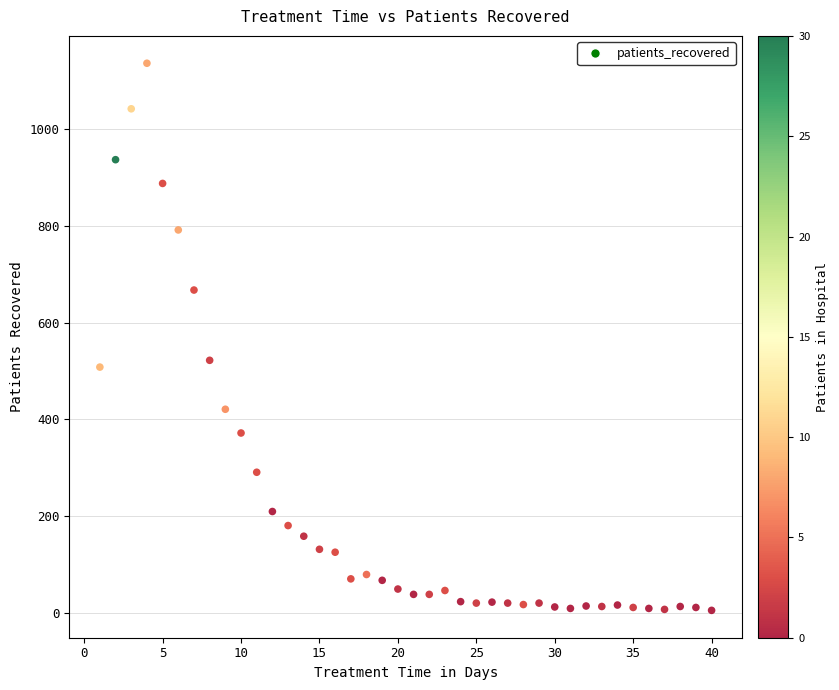

What Y value in the scatter plot is closest to 570?

522